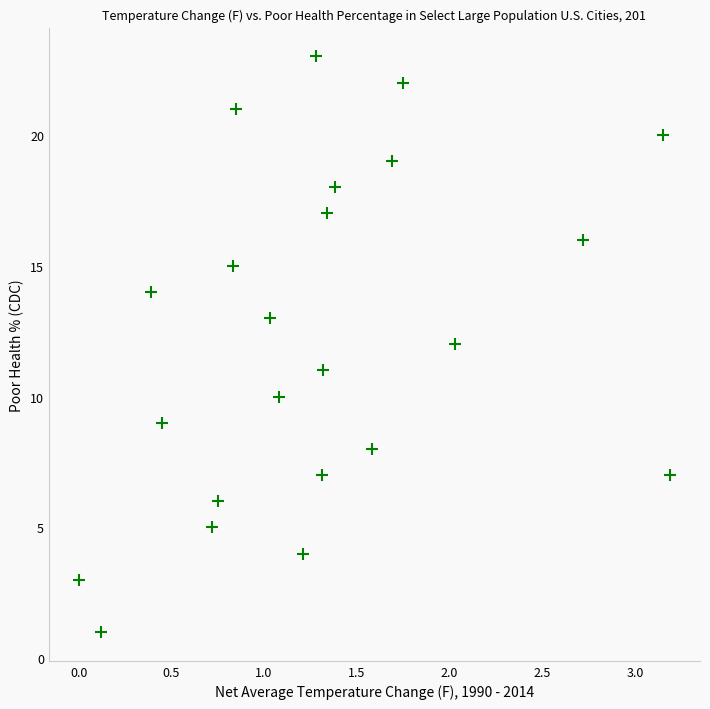

What is the range of Y values (max minus min)?

22